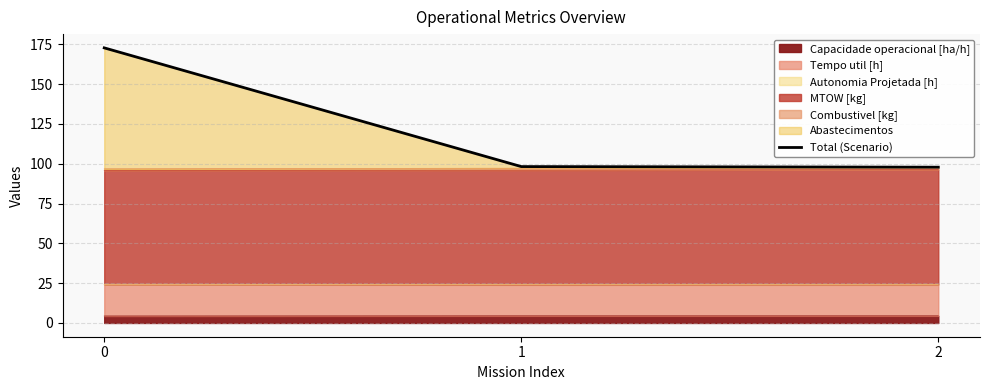

Is it true that the value at 1 is 43.7?

False